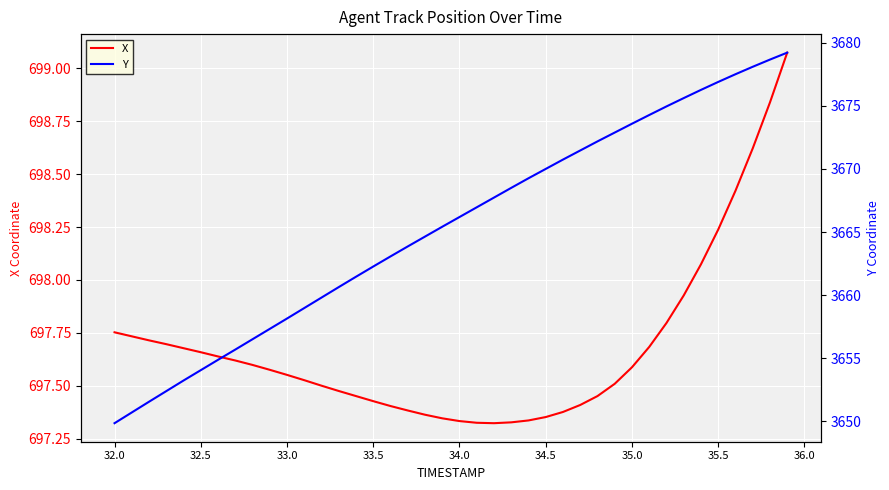

What is the value of the X point at the 26th from the left?

697.4